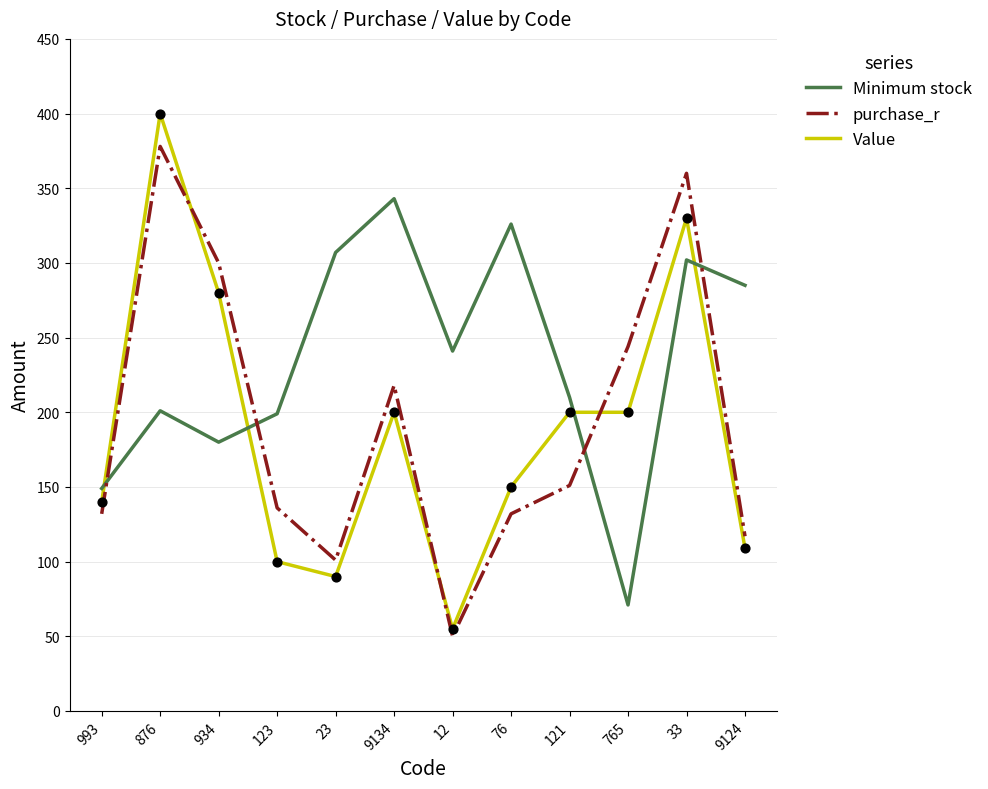

What are all the series names shown in the legend?

Minimum stock, purchase_r, Value